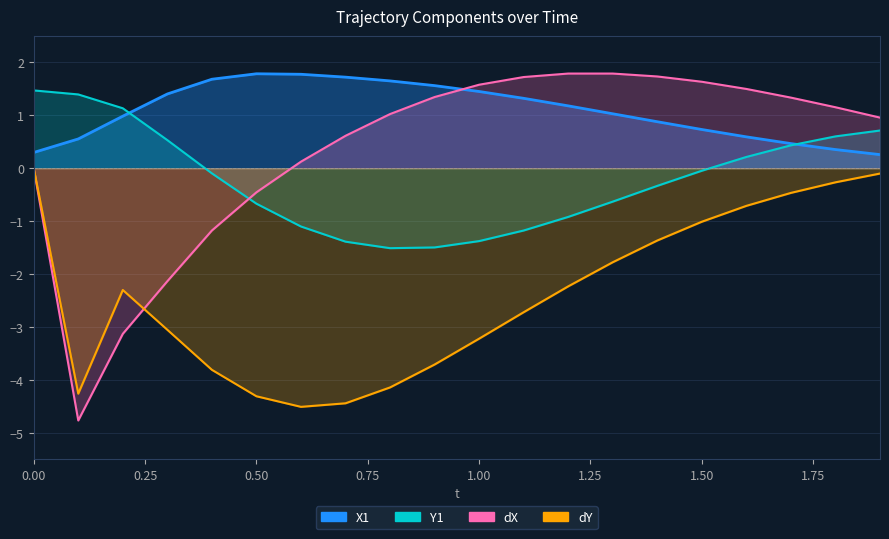

What is the value of the X1 point at the 18th from the left?

0.5